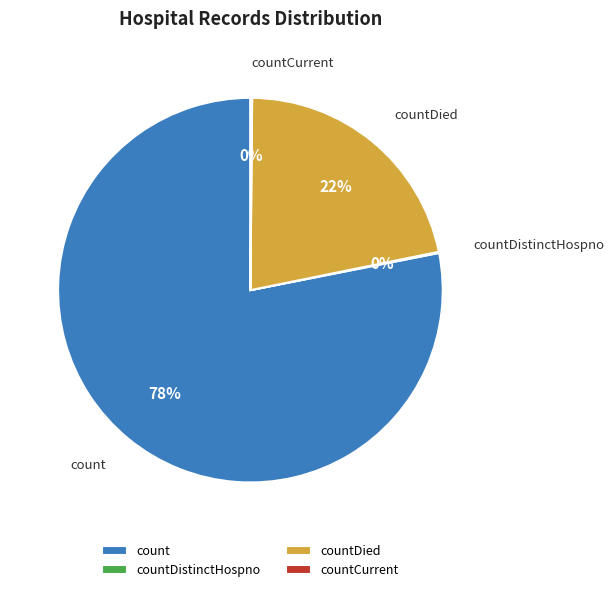

Which category accounts for the majority?

count